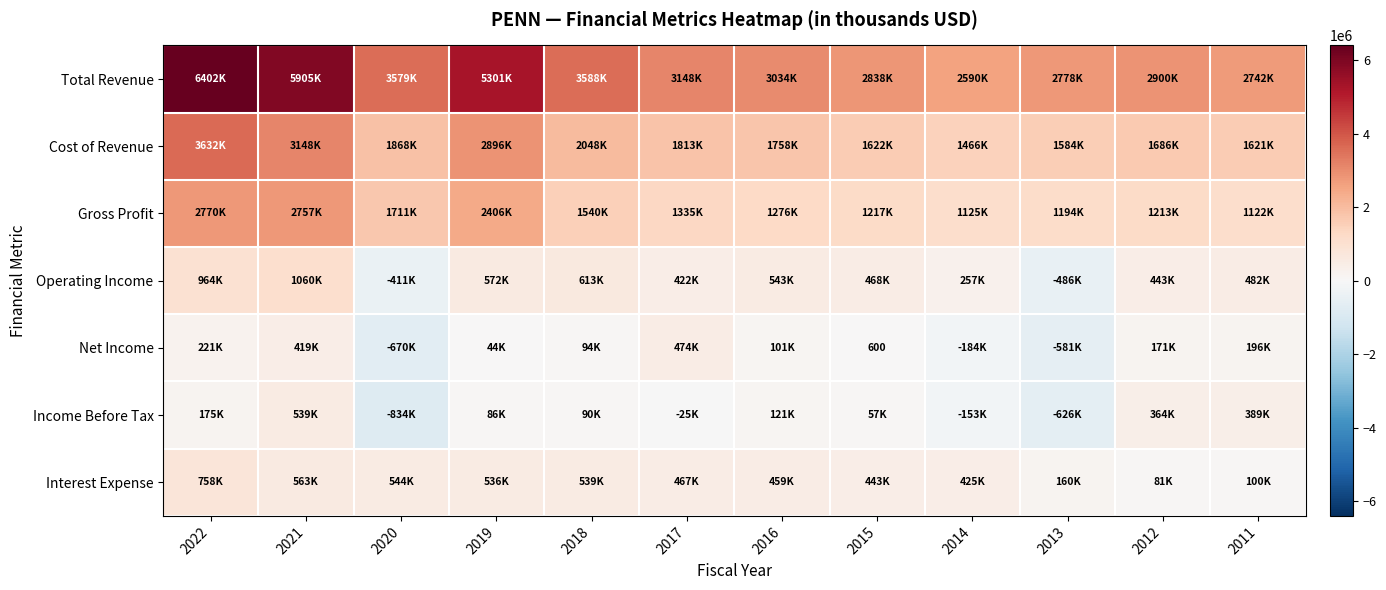

Rank the series at 2022 from highest to lowest value.

Total Revenue, Cost of Revenue, Gross Profit, Operating Income, Interest Expense, Net Income, Income Before Tax